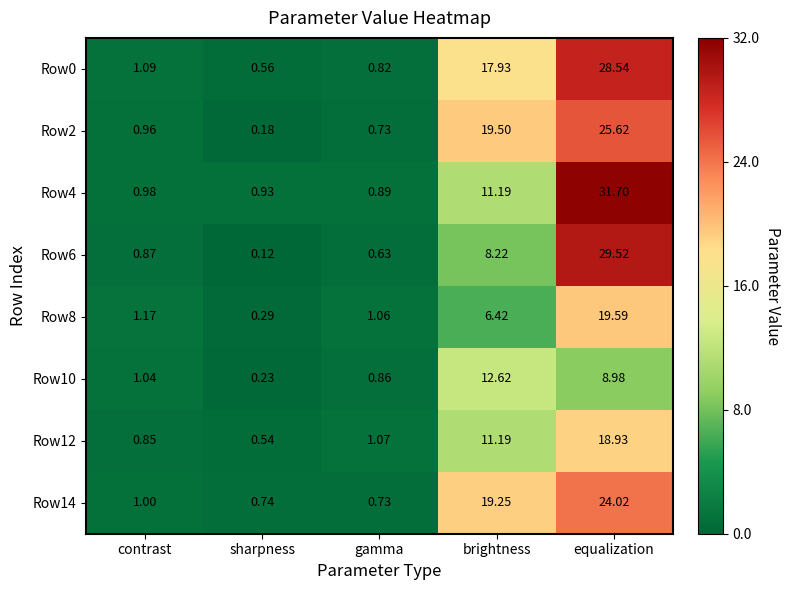

At which label does Row6 reach its minimum?

sharpness